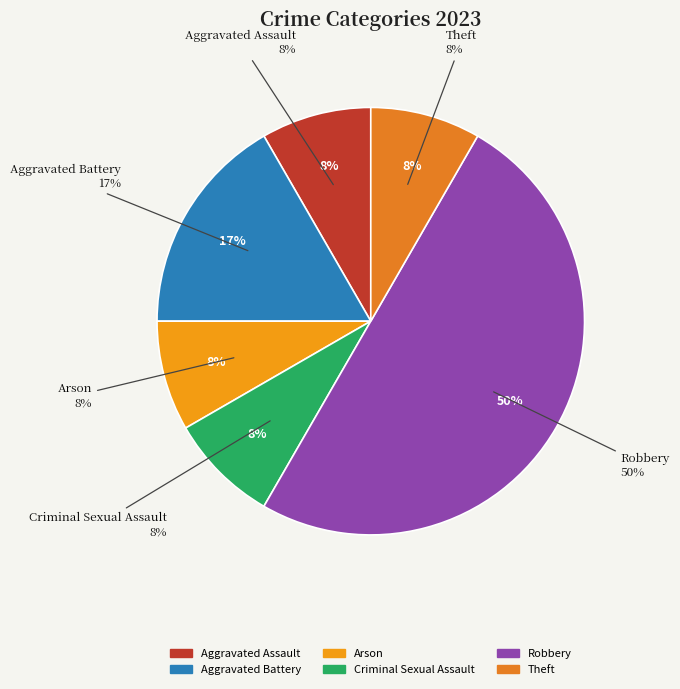

True or false: Criminal Sexual Assault accounts for 2% of the total.

False